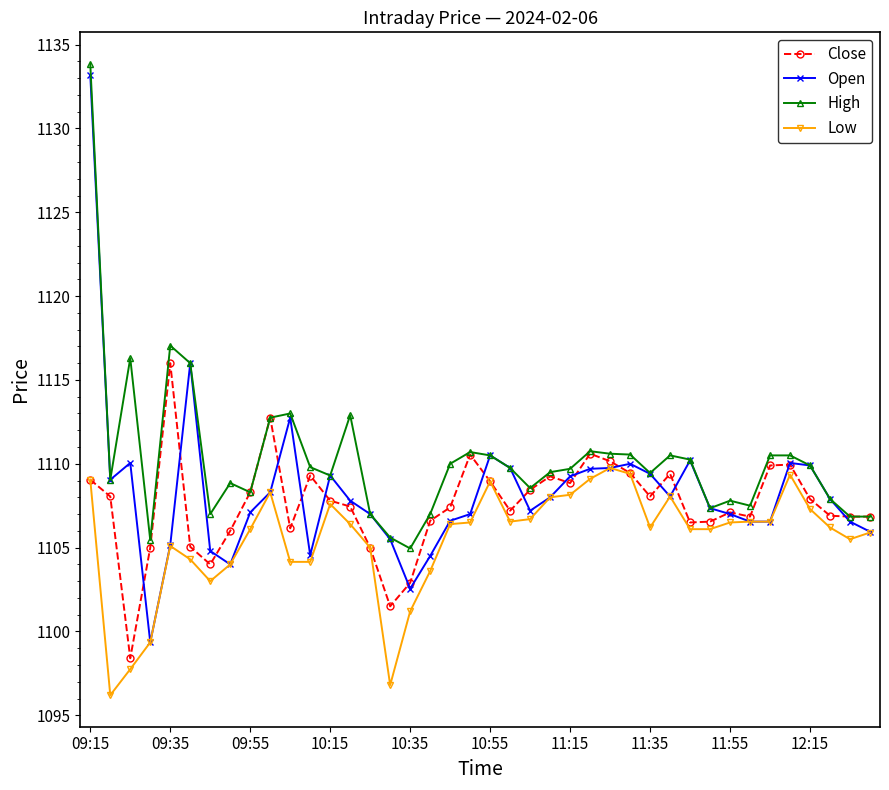

Which series has the largest total across all categories?

High